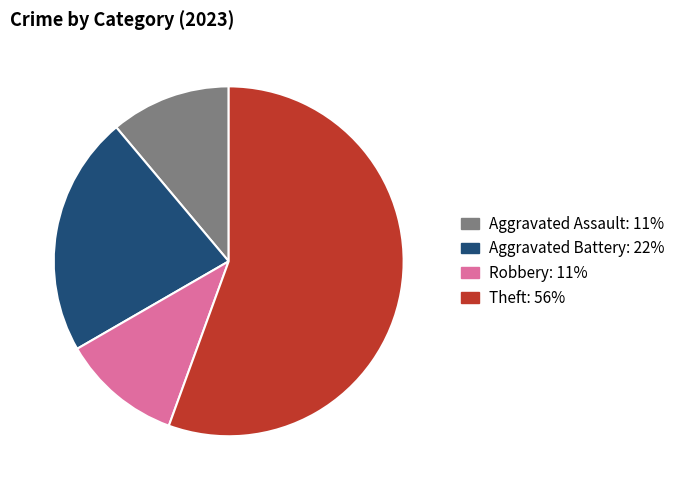

Count the number of slices in the pie.

4